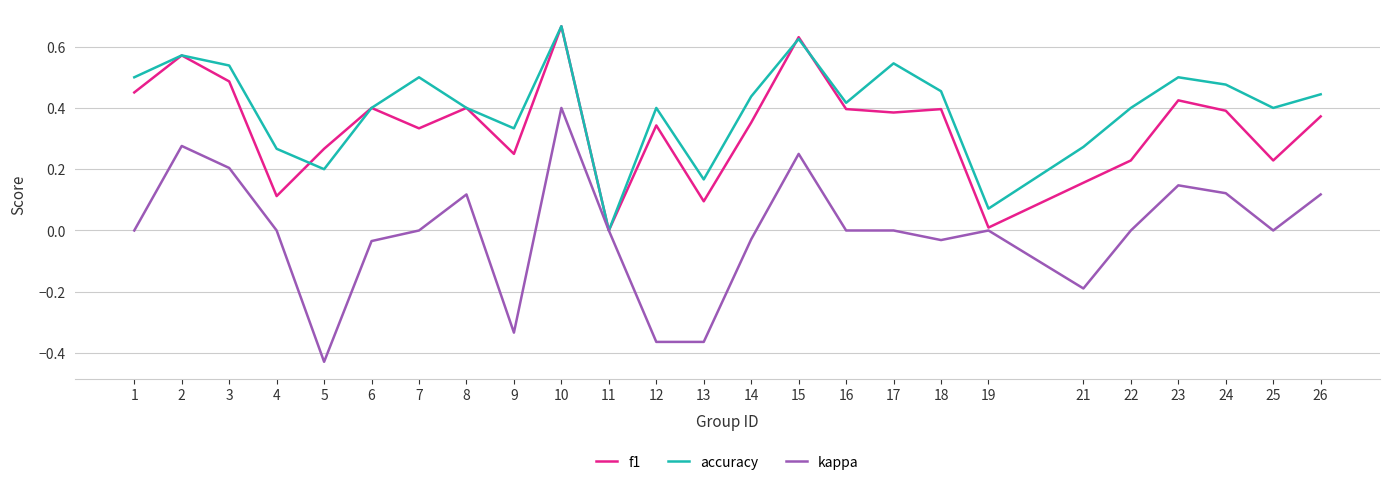

List the series in order of their overall mean, lowest first.

kappa, f1, accuracy